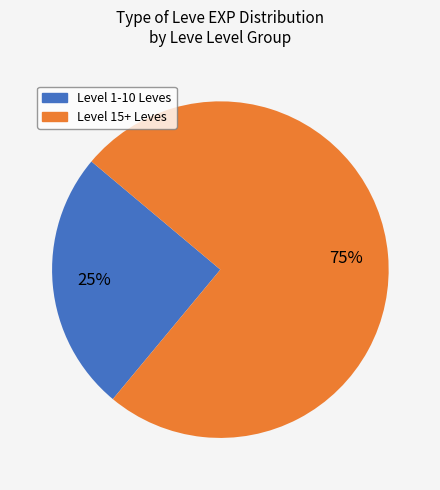

To the nearest percent, what is the average slice percentage?

50%